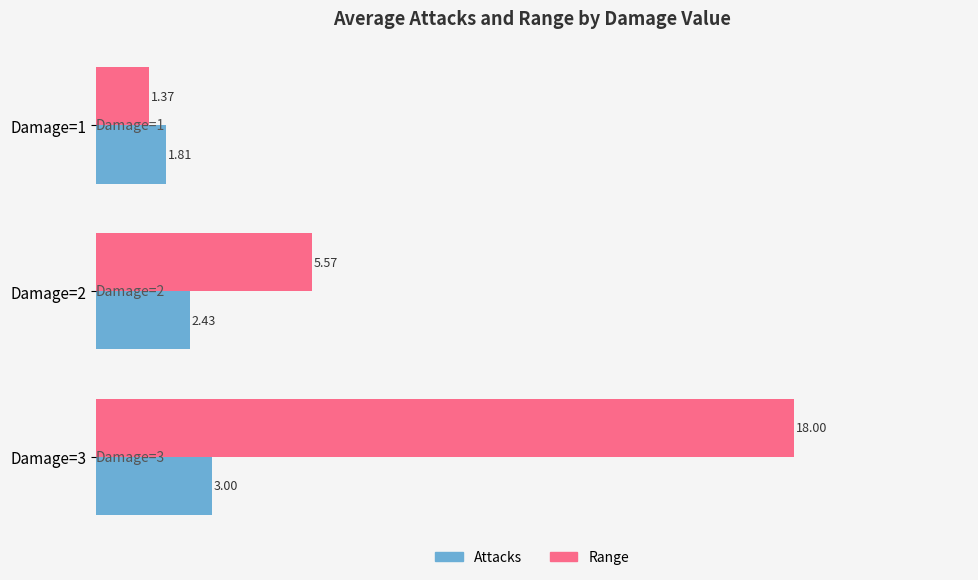

List the series in order of their peak value, highest first.

Range, Attacks